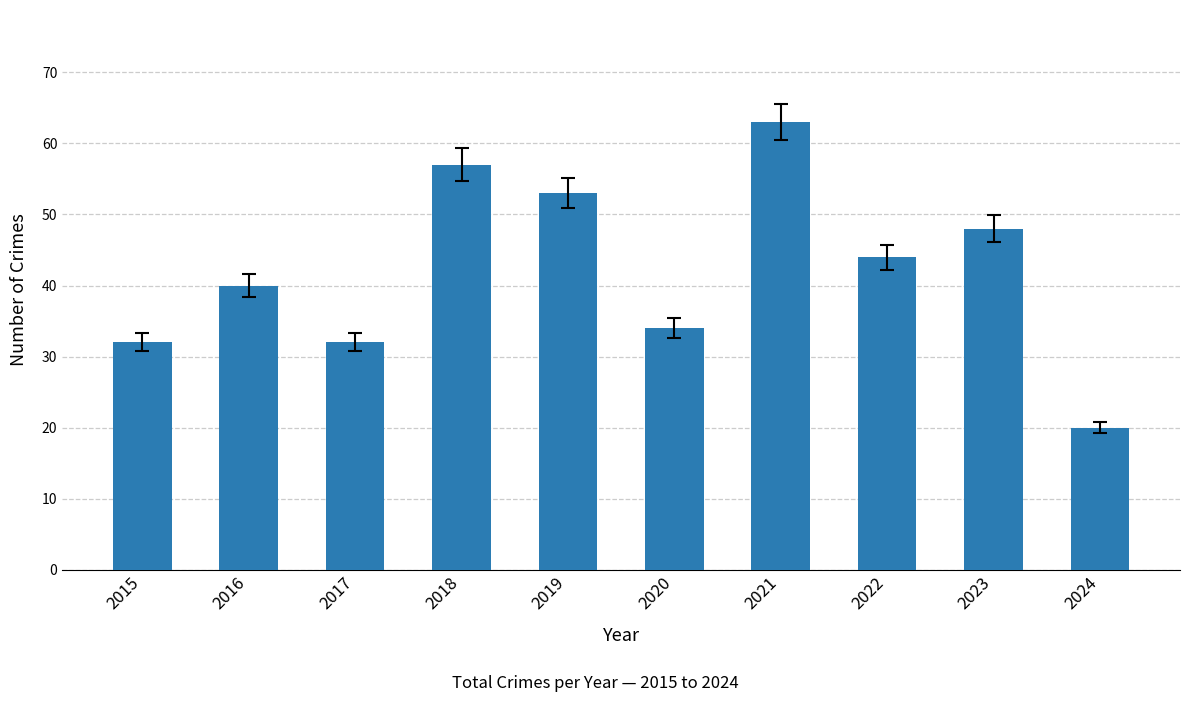

Which category has the lowest value across all series?

2024